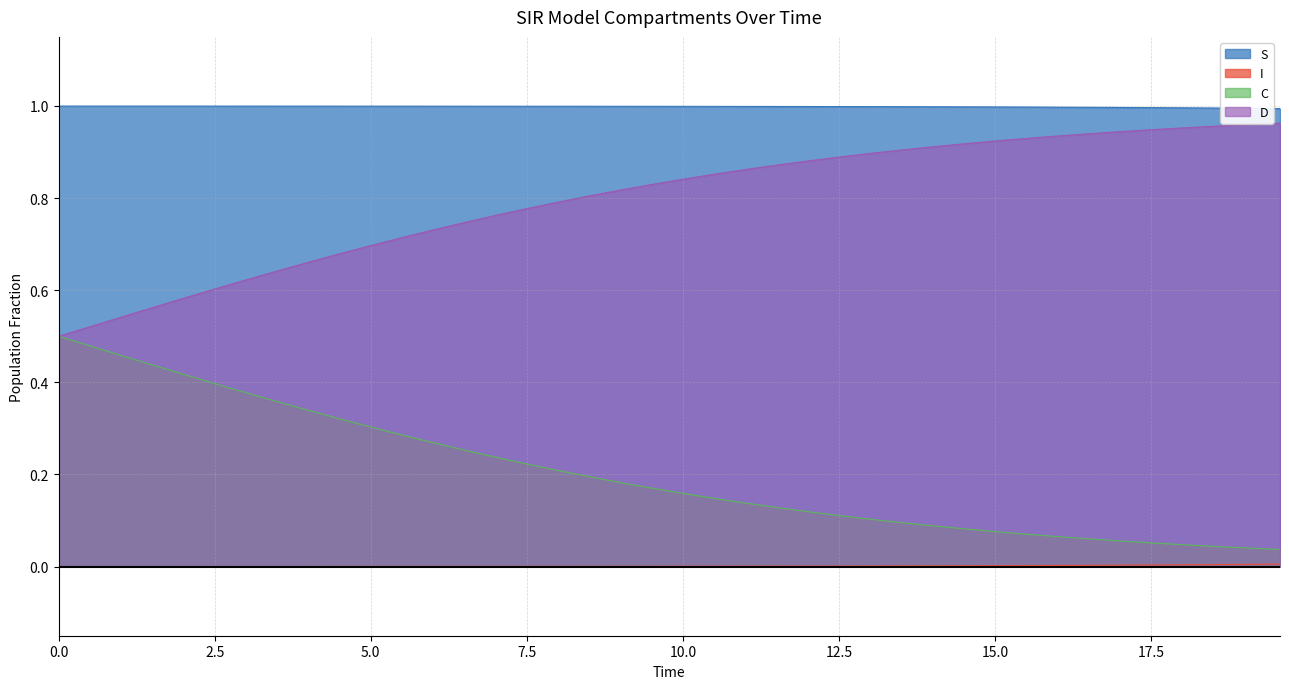

Which series has the largest total across all categories?

S